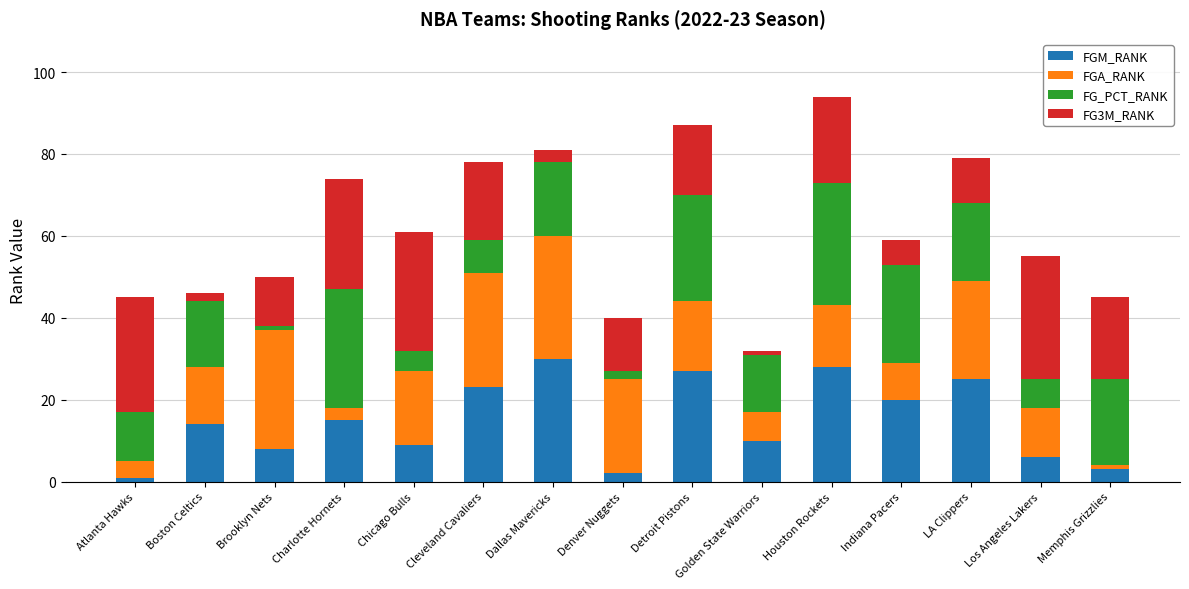

True or false: FGM_RANK has a value of 10 at Golden State Warriors.

True